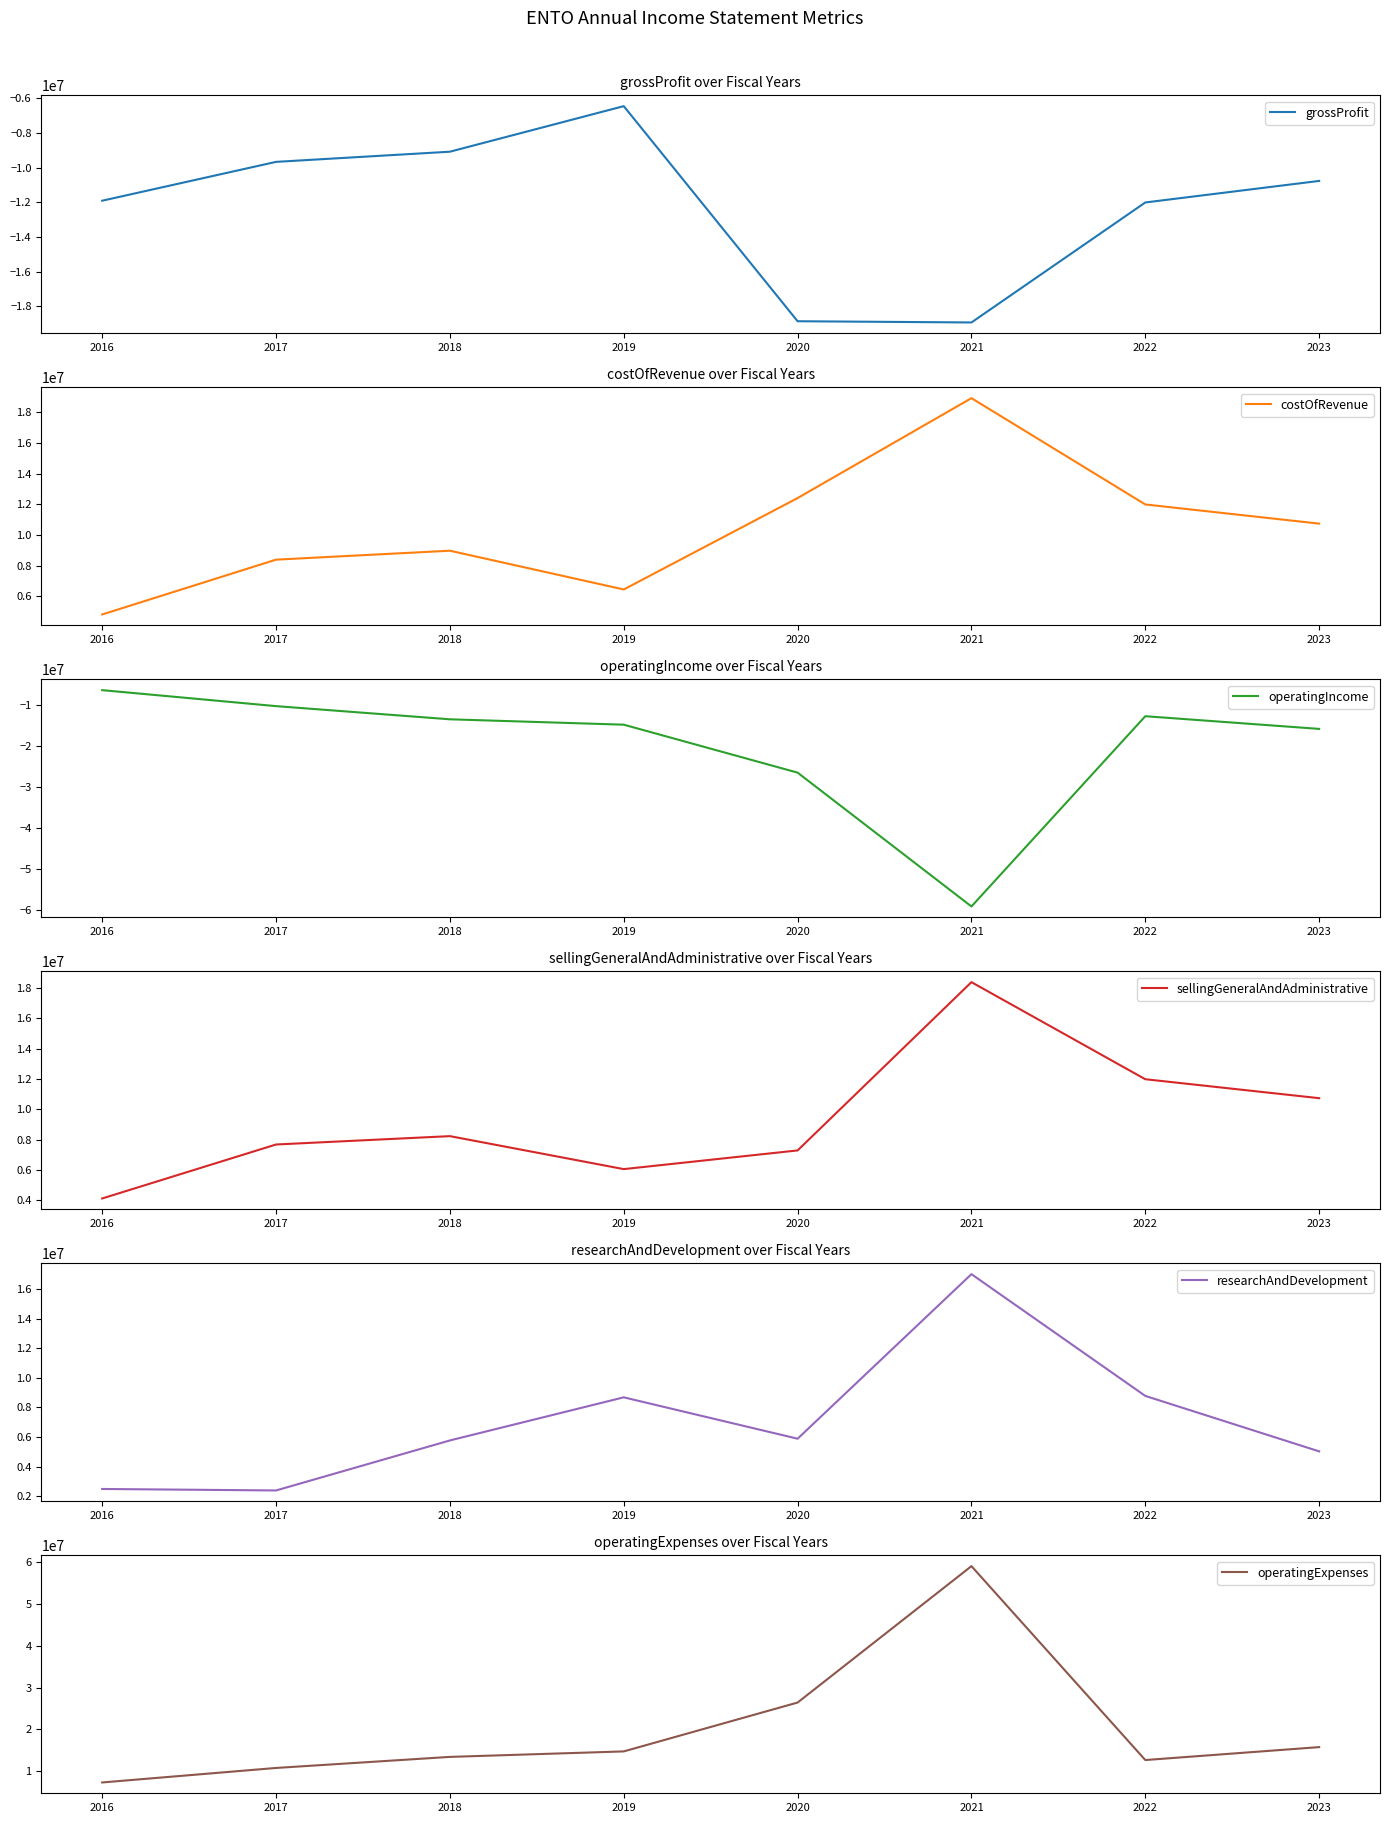

Where is grossProfit nearest to the value -12685546?

2022